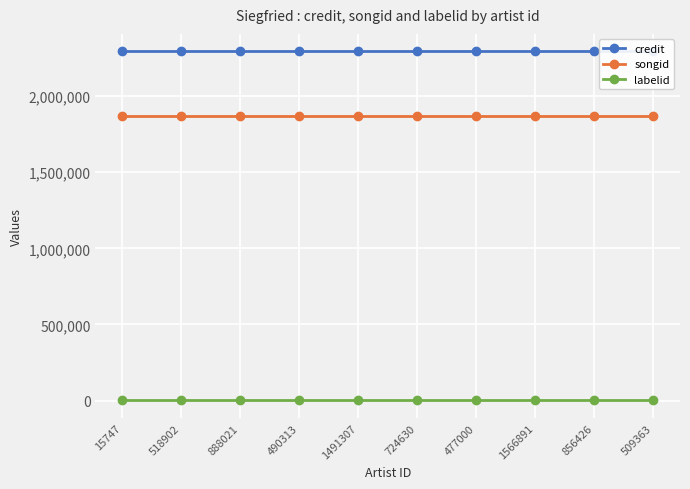

Rank the categories by labelid value from lowest to highest.

15747, 518902, 888021, 490313, 1491307, 724630, 477000, 1566891, 856426, 509363